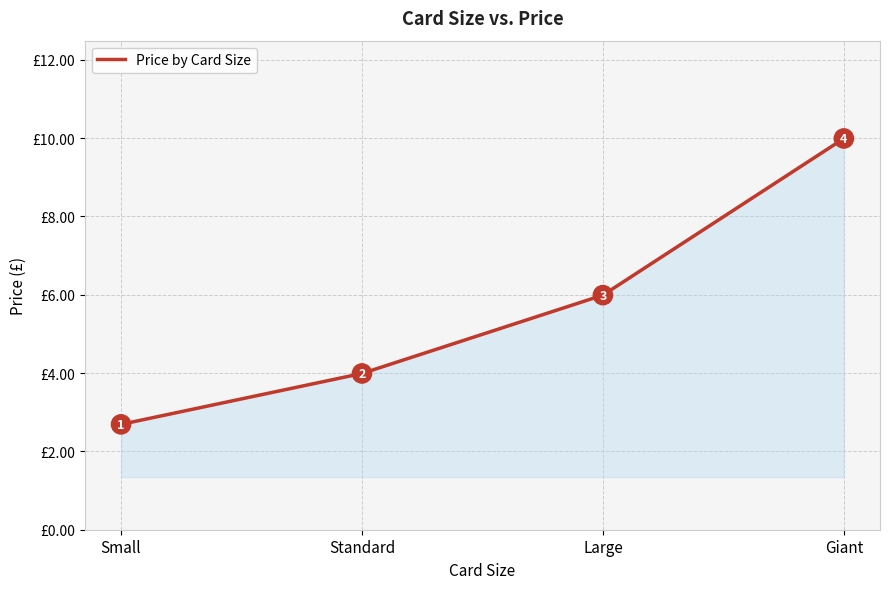

How many categories are shown in the chart?

4